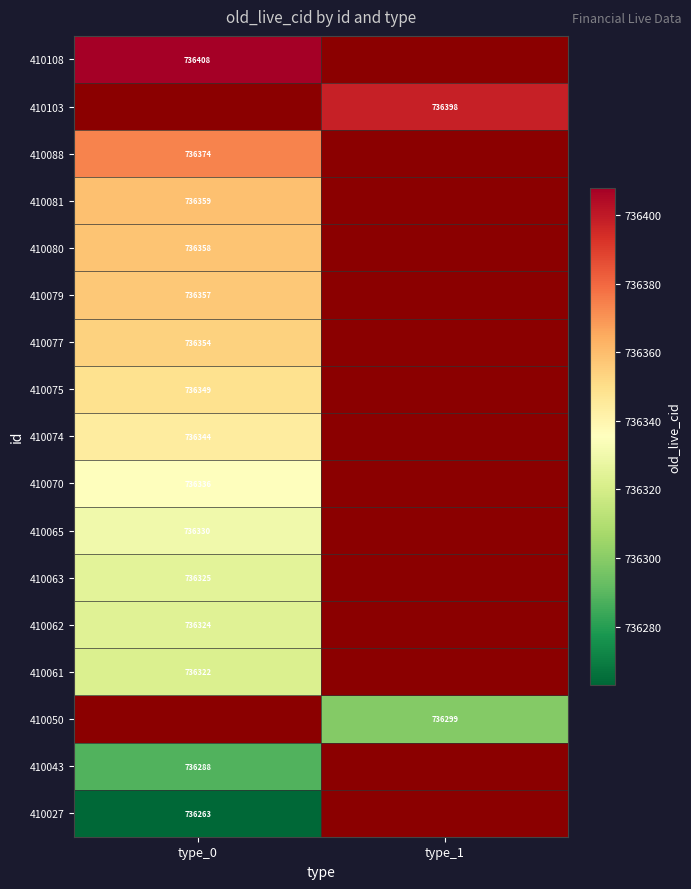

True or false: 410063 has a value of 1224801 at type_0.

False